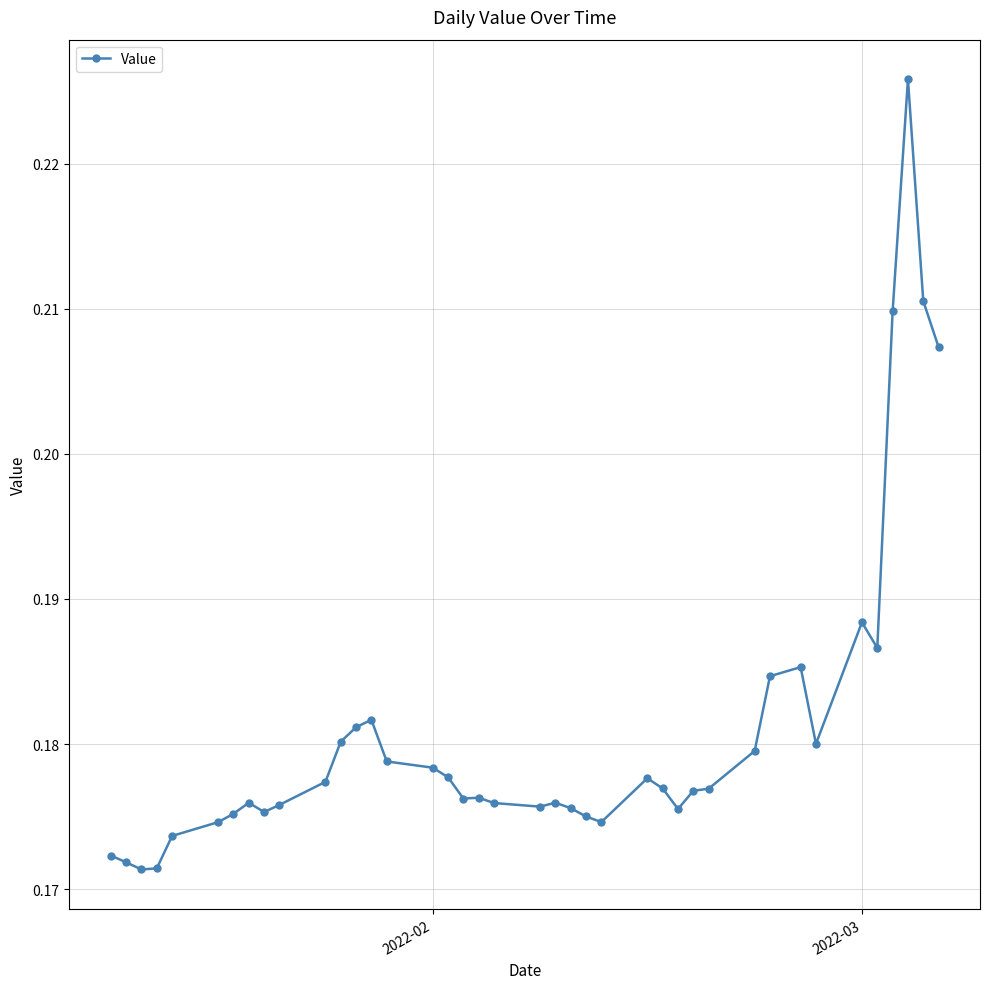

True or false: there are more than 0 points higher than both neighbors.

True